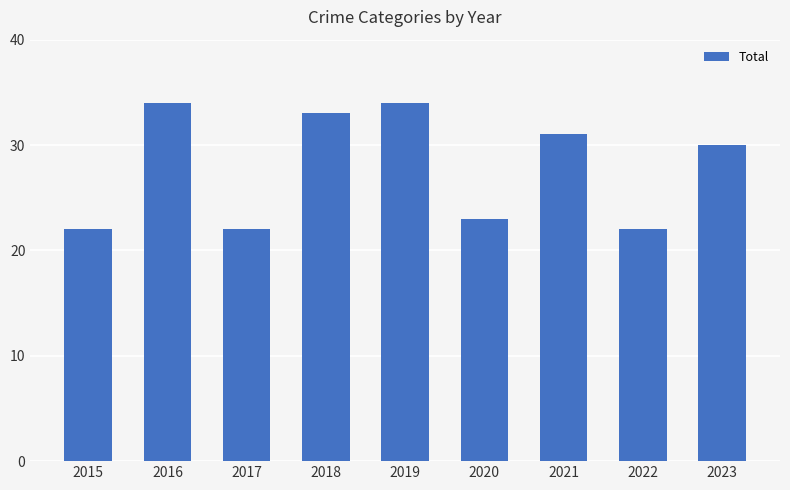

How many data points does each series have?

9